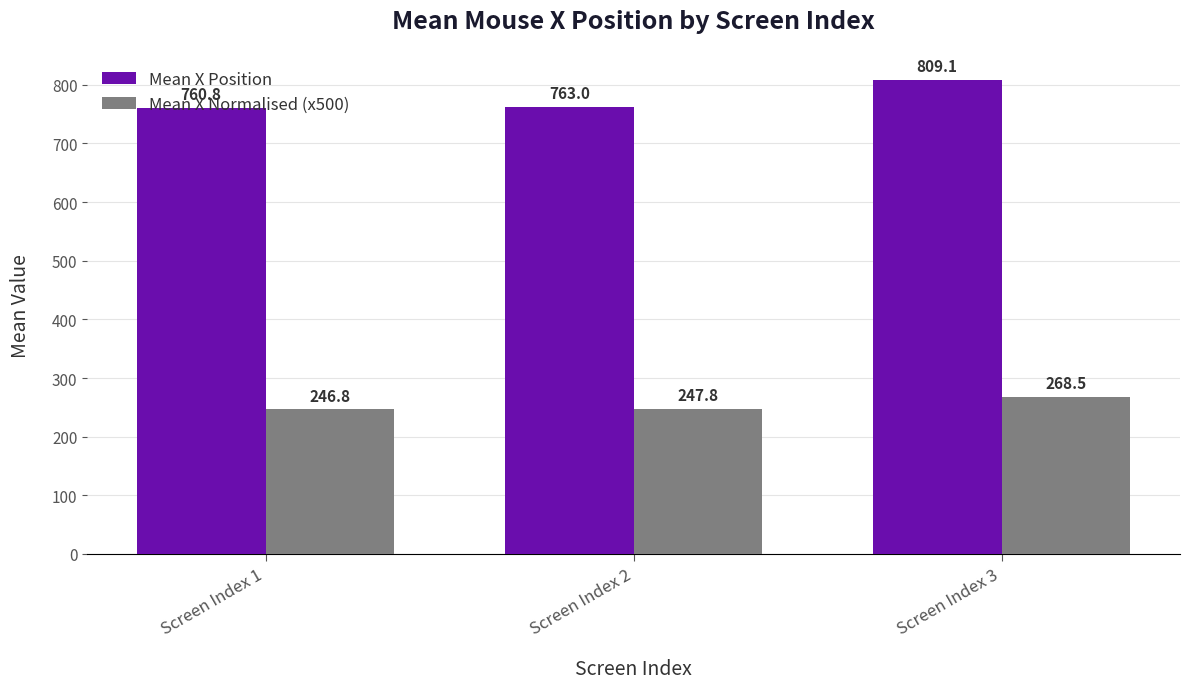

Does the chart contain any negative values?

No